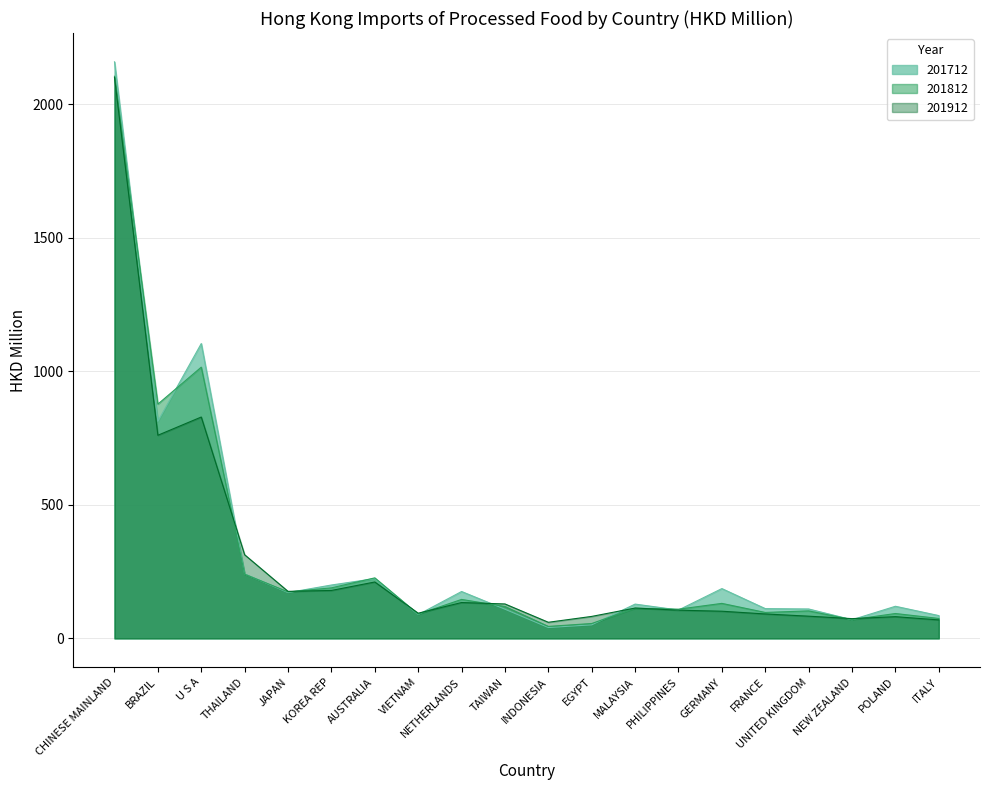

What is the value of the 201812 point at the 12th from the left?

55.7